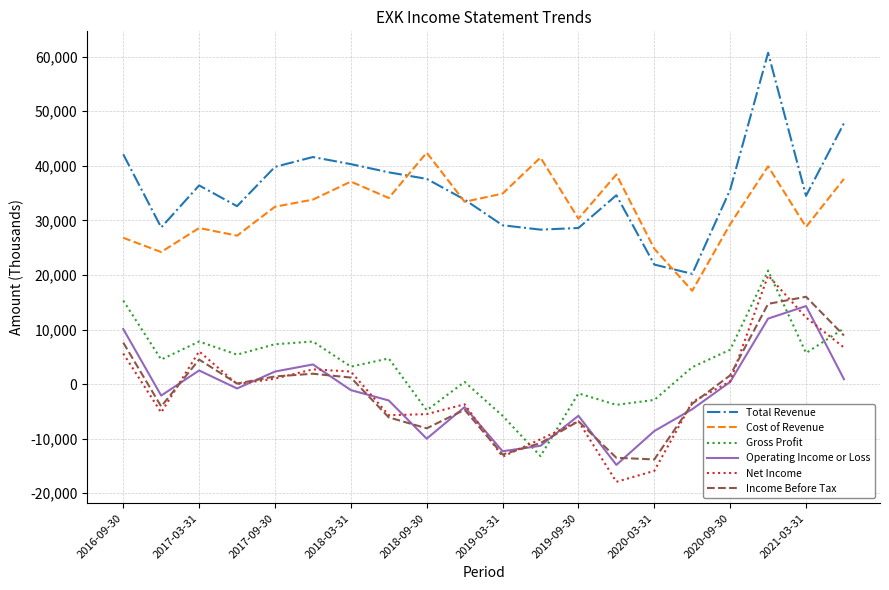

What is the maximum value shown in the chart?

60700